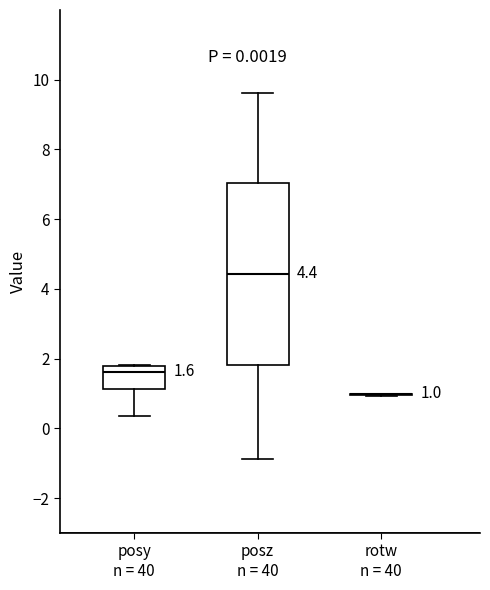

Which box is the tallest, from its lower edge to its upper edge?

posz n = 40